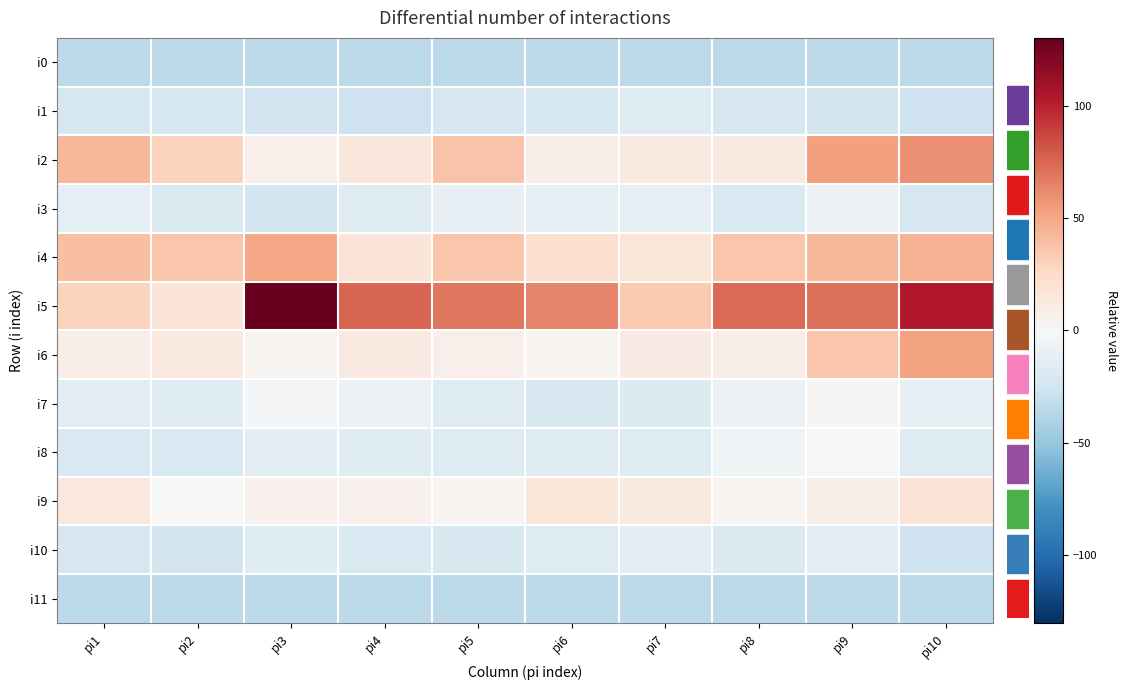

Reading left to right, extract all data points from this chart.

i0: pi1=-34.6	pi2=-34.6	pi3=-34.6	pi4=-34.6	pi5=-34.6	pi6=-34.6	pi7=-34.6	pi8=-34.6	pi9=-34.6	pi10=-34.6
i1: pi1=-22.6	pi2=-22.6	pi3=-24.6	pi4=-26.6	pi5=-21.6	pi6=-22.6	pi7=-16.6	pi8=-21.6	pi9=-23.6	pi10=-26.6
i2: pi1=42.4	pi2=30.4	pi3=6.4	pi4=14.4	pi5=37.4	pi6=7.4	pi7=11.4	pi8=11.4	pi9=53.4	pi10=59.4
i3: pi1=-11.6	pi2=-18.6	pi3=-23.6	pi4=-15.6	pi5=-10.6	pi6=-12.6	pi7=-12.6	pi8=-19.6	pi9=-7.6	pi10=-21.6
i4: pi1=39.4	pi2=36.4	pi3=50.4	pi4=16.4	pi5=36.4	pi6=22.4	pi7=15.4	pi8=36.4	pi9=42.4	pi10=45.4
i5: pi1=29.4	pi2=16.4	pi3=130.4	pi4=76.4	pi5=68.4	pi6=63.4	pi7=34.4	pi8=73.4	pi9=71.4	pi10=104.4
i6: pi1=8.4	pi2=12.4	pi3=2.4	pi4=11.4	pi5=6.4	pi6=2.4	pi7=10.4	pi8=8.4	pi9=36.4	pi10=52.4
i7: pi1=-13.6	pi2=-15.6	pi3=-1.6	pi4=-7.6	pi5=-16.6	pi6=-20.6	pi7=-17.6	pi8=-7.6	pi9=1.4	pi10=-10.6
i8: pi1=-19.6	pi2=-19.6	pi3=-13.6	pi4=-15.6	pi5=-16.6	pi6=-15.6	pi7=-16.6	pi8=-5.6	pi9=0.4	pi10=-16.6
i9: pi1=13.4	pi2=0.4	pi3=5.4	pi4=5.4	pi5=2.4	pi6=15.4	pi7=12.4	pi8=2.4	pi9=7.4	pi10=17.4
i10: pi1=-21.6	pi2=-23.6	pi3=-15.6	pi4=-19.6	pi5=-20.6	pi6=-16.6	pi7=-14.6	pi8=-18.6	pi9=-13.6	pi10=-26.6
i11: pi1=-34.6	pi2=-34.6	pi3=-34.6	pi4=-34.6	pi5=-34.6	pi6=-34.6	pi7=-34.6	pi8=-34.6	pi9=-34.6	pi10=-34.6